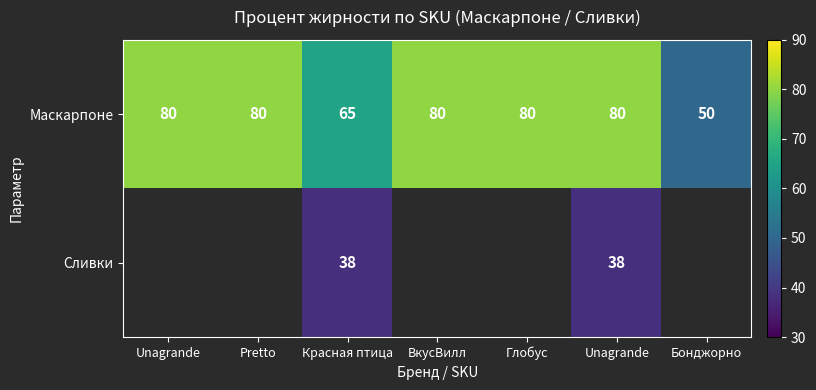

Count the number of categories in the chart.

7